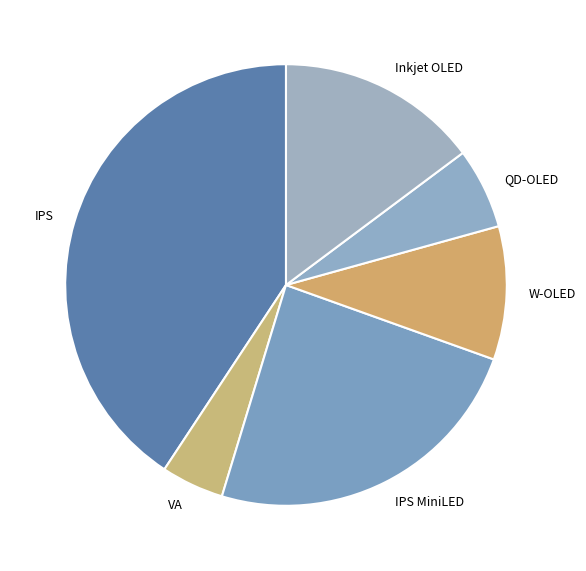

How many slices are in this pie chart?

6